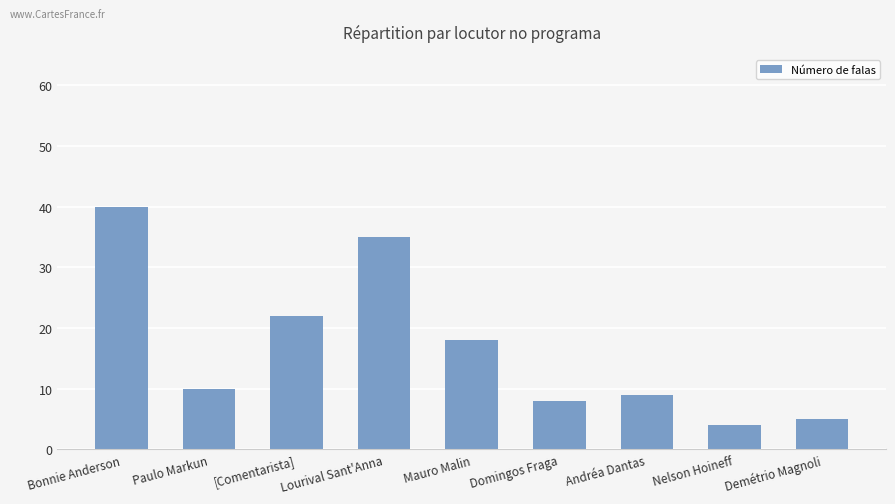

What is the sum of the values at Lourival Sant'Anna and Mauro Malin?

53